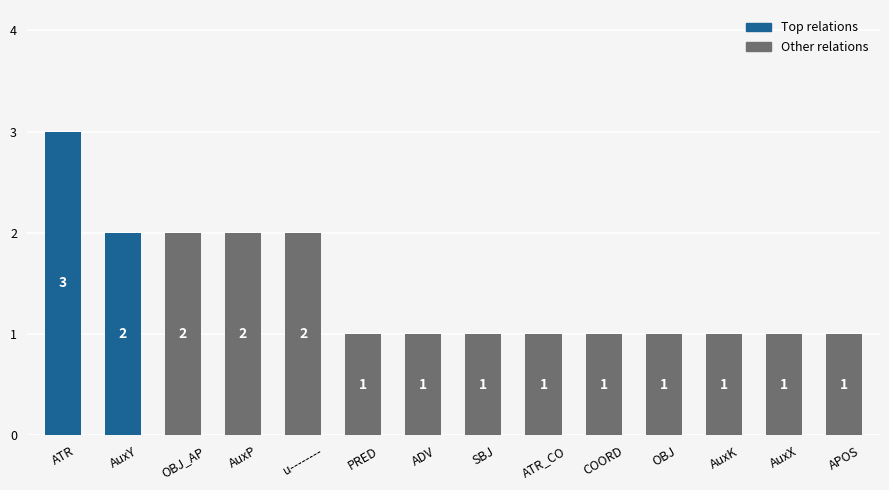

Is it true that the value at SBJ is 1?

True